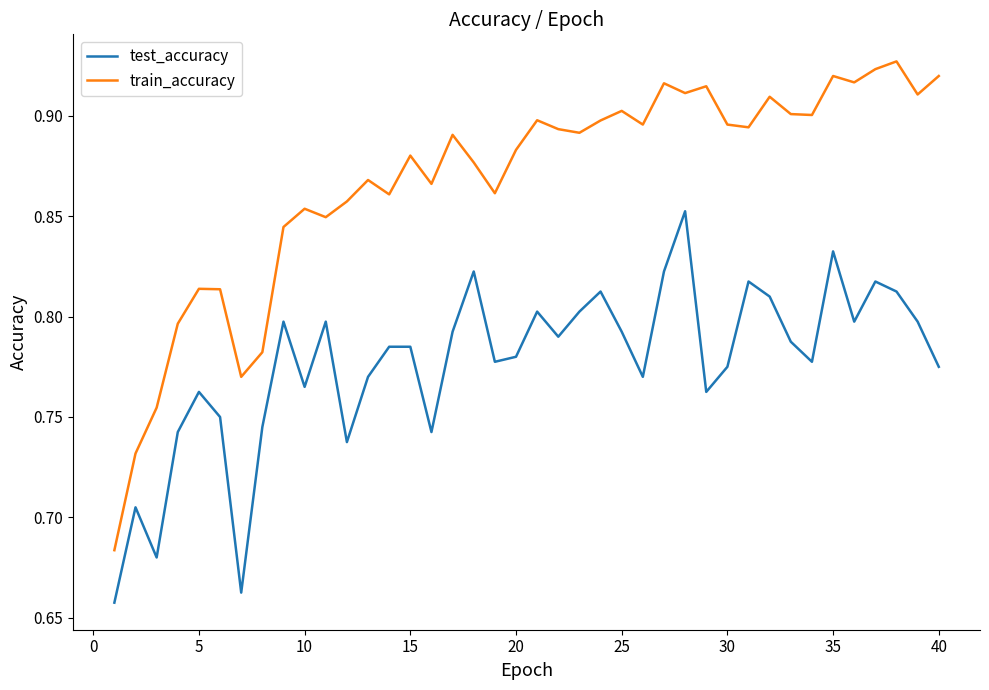

Rank the series by their average value, from highest to lowest.

train_accuracy, test_accuracy